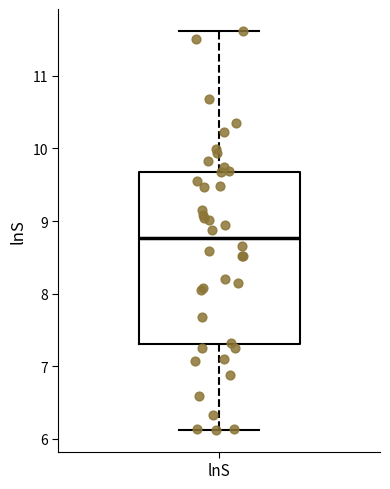

Where does the median line of the box for lnS sit on the y-axis? The values are not printed on the chart, so give them approximately, as read against the axis.

8.8